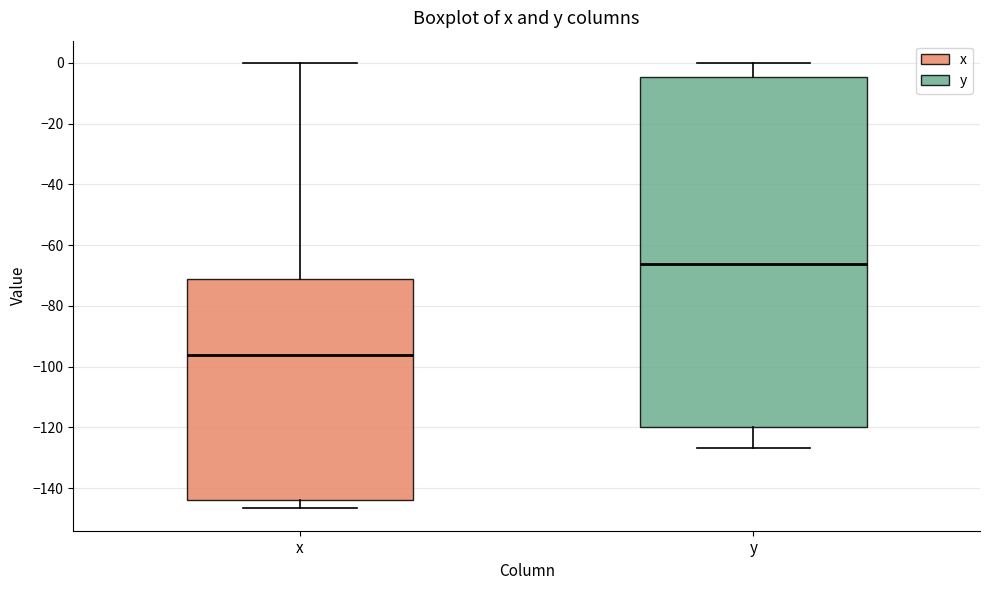

Which box's median line is the lowest?

x